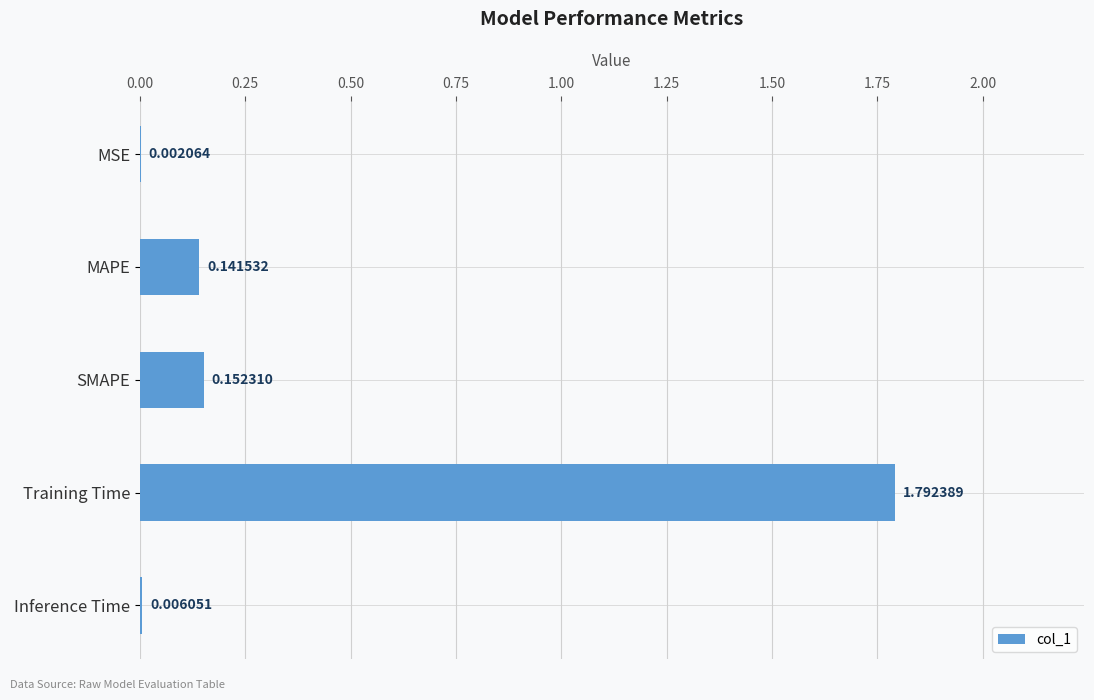

Which label corresponds to the largest value in the chart?

Training Time